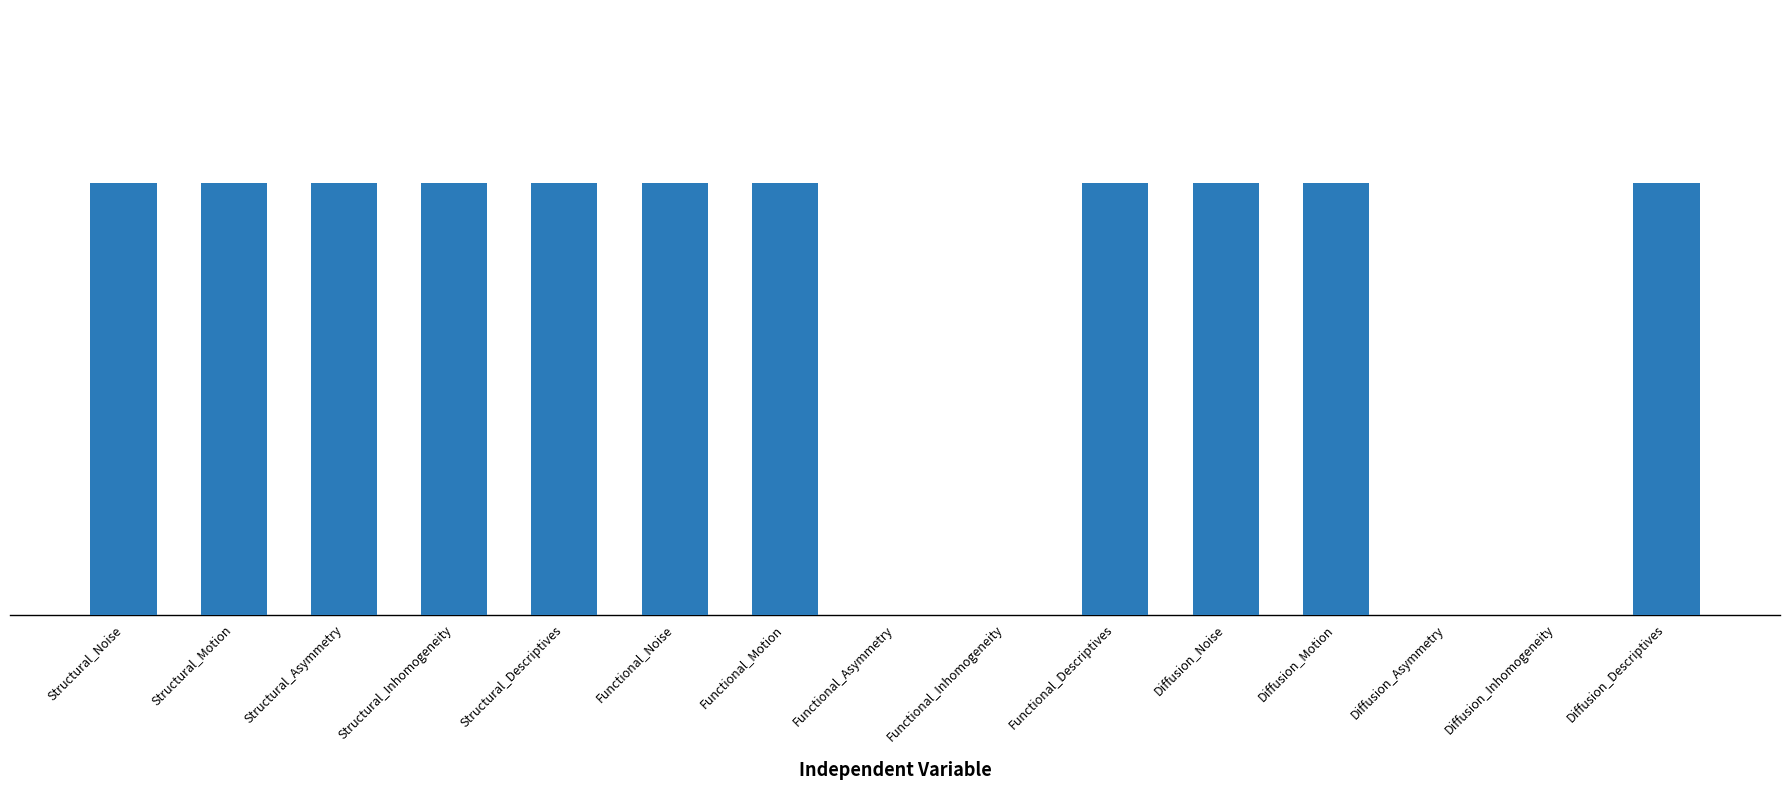

Which category has the highest value across all series?

Structural_Noise